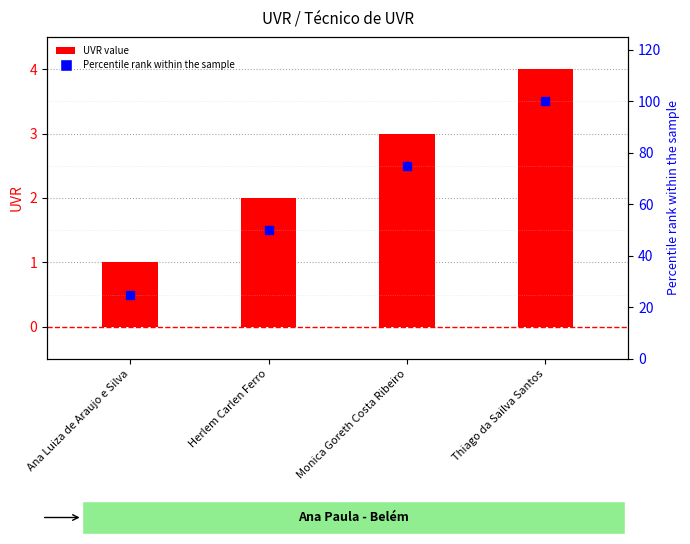

Which series reaches the maximum Y coordinate?

Percentile rank